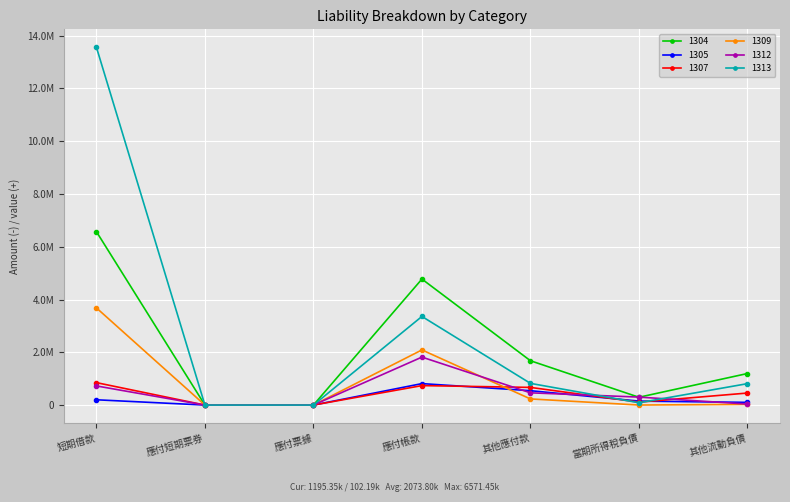

The value of 1304 at 應付短期票券 is 0. True or false?

True